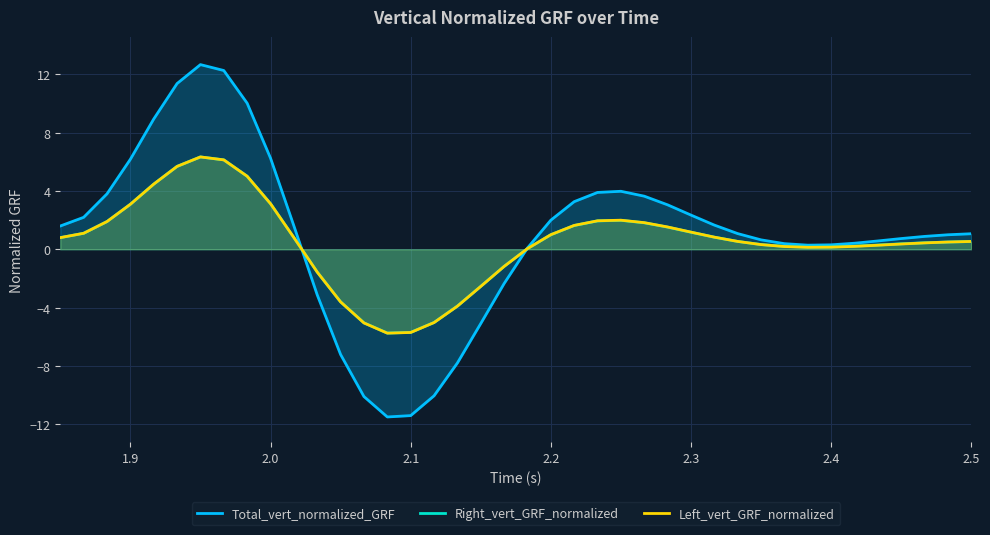

What is the maximum value for Left_vert_GRF_normalized?

6.3